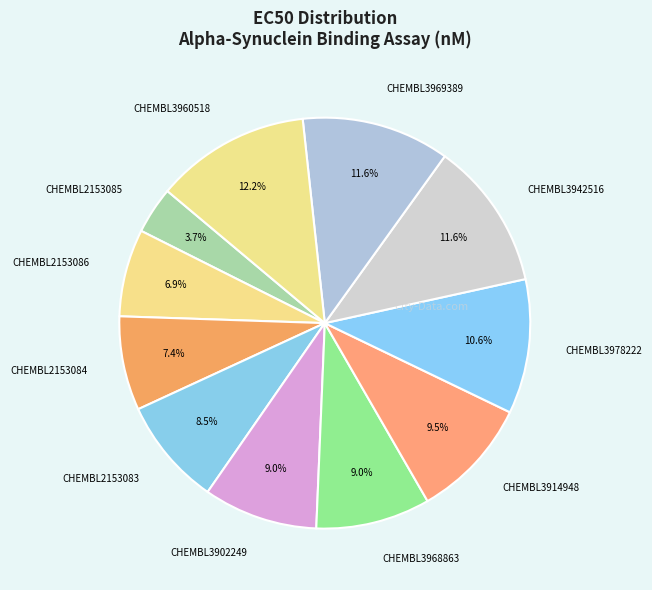

Which has a higher value, CHEMBL3968863 or CHEMBL3914948?

CHEMBL3914948